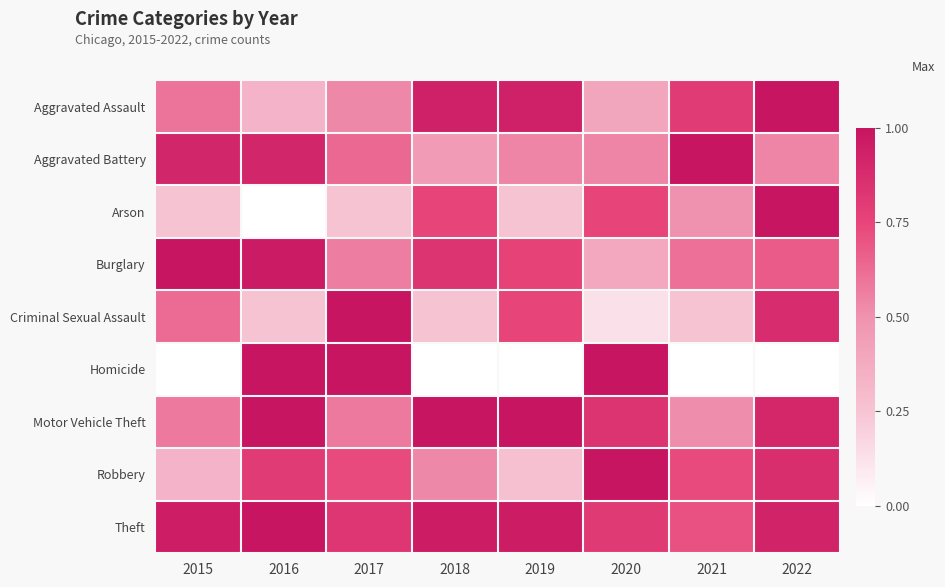

Reading left to right, what are all the values shown in this chart?

Aggravated Assault: 2015=0.6	2016=0.3	2017=0.5	2018=0.9	2019=0.9	2020=0.4	2021=0.8	2022=1.0
Aggravated Battery: 2015=0.9	2016=0.9	2017=0.6	2018=0.5	2019=0.5	2020=0.5	2021=1.0	2022=0.5
Arson: 2015=0.2	2016=0.0	2017=0.2	2018=0.8	2019=0.2	2020=0.8	2021=0.5	2022=1.0
Burglary: 2015=1.0	2016=1.0	2017=0.6	2018=0.8	2019=0.8	2020=0.4	2021=0.6	2022=0.7
Criminal Sexual Assault: 2015=0.6	2016=0.2	2017=1.0	2018=0.2	2019=0.8	2020=0.1	2021=0.2	2022=0.9
Homicide: 2015=0.0	2016=1.0	2017=1.0	2018=0.0	2019=0.0	2020=1.0	2021=0.0	2022=0.0
Motor Vehicle Theft: 2015=0.6	2016=1.0	2017=0.6	2018=1.0	2019=1.0	2020=0.8	2021=0.5	2022=0.9
Robbery: 2015=0.3	2016=0.8	2017=0.7	2018=0.5	2019=0.3	2020=1.0	2021=0.7	2022=0.9
Theft: 2015=1.0	2016=1.0	2017=0.8	2018=1.0	2019=1.0	2020=0.8	2021=0.7	2022=0.9